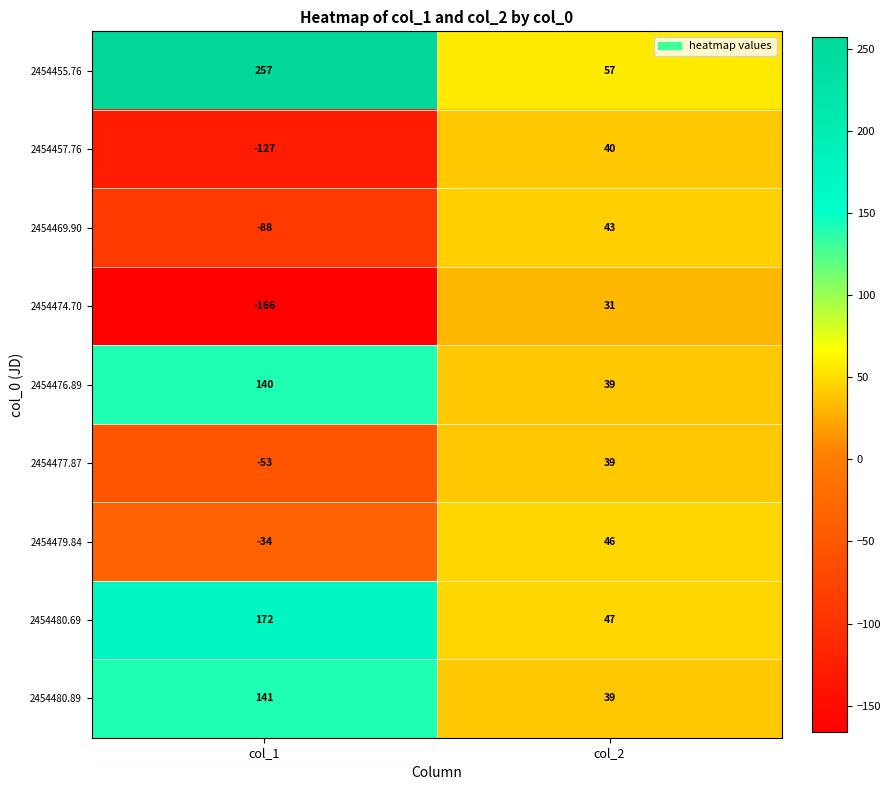

Which series changed the most between col_1 and col_2?

2454455.76